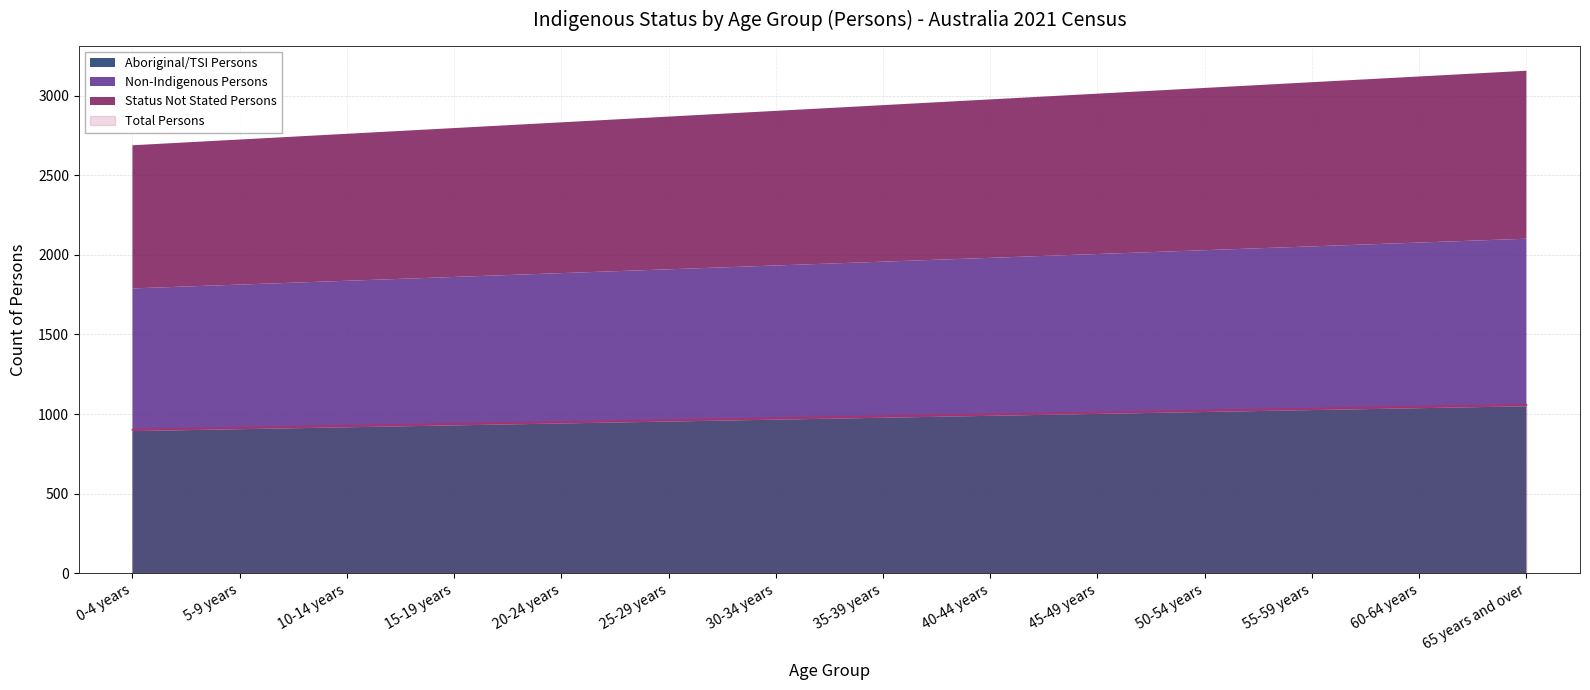

What is the lowest value of the Status Not Stated Persons series?

899